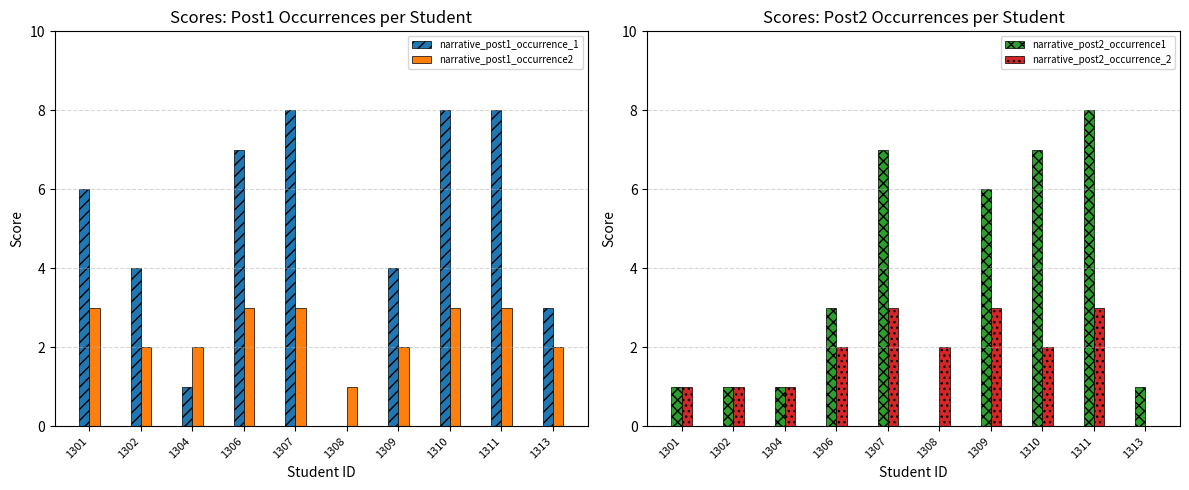

Is it true that narrative_post1_occurrence2 equals 1 at 1304?

False